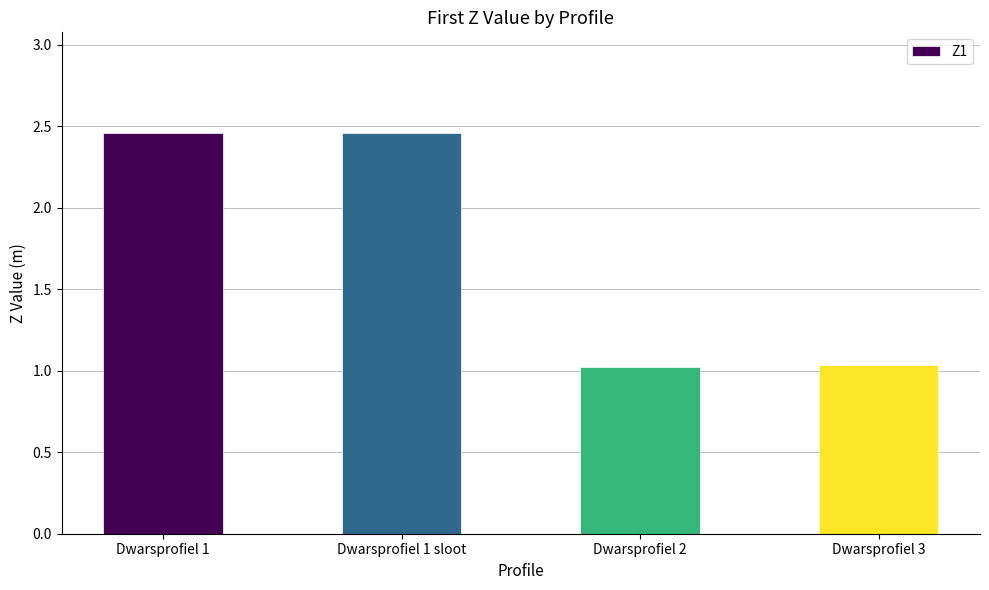

What is the ratio of the value at Dwarsprofiel 3 to the value at Dwarsprofiel 1 sloot?

0.4